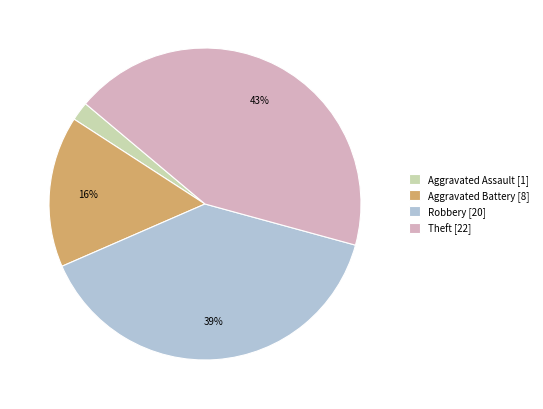

Combined, do Theft [22] and Robbery [20] account for over 50%?

Yes